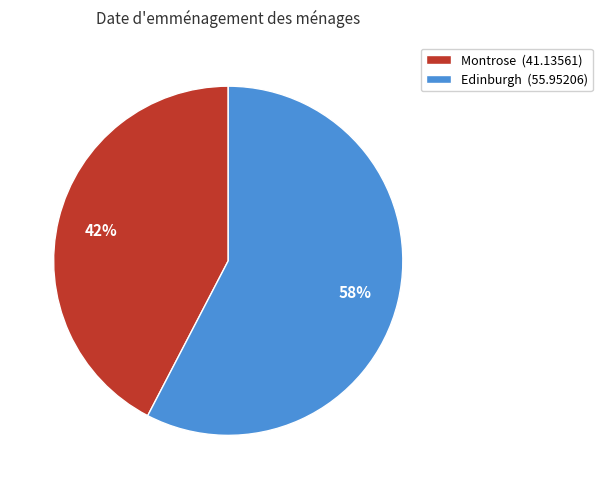

To the nearest percent, what is the combined percentage of Montrose (41.13561) and Edinburgh (55.95206)?

100%